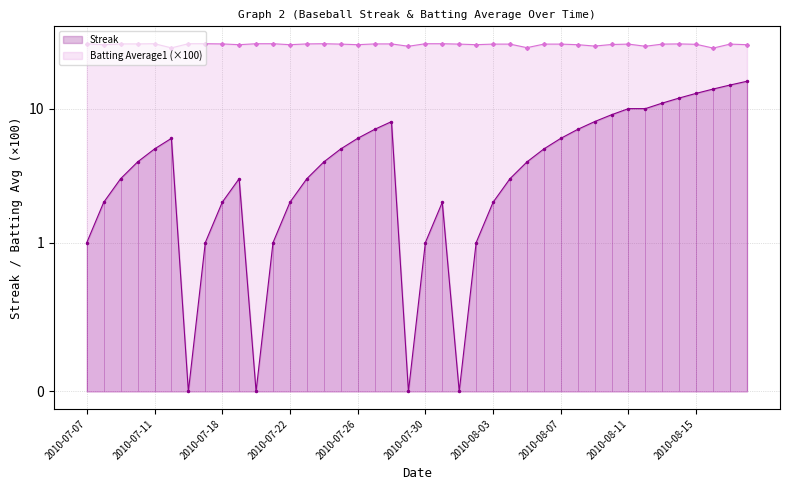

Reading left to right, what are all the values shown in this chart?

Streak: 1.0	2.0	3.0	4.0	5.0	6.0	0.0	1.0	2.0	3.0	0.0	1.0	2.0	3.0	4.0	5.0	6.0	7.0	8.0	0.0	1.0	2.0	0.0	1.0	2.0	3.0	4.0	5.0	6.0	7.0	8.0	9.0	10.0	10.0	11.0	12.0	13.0	14.0	15.0	16.0
Batting Average1: 30.5	30.0	30.4	30.4	30.5	28.4	30.5	30.5	30.4	30.0	30.5	30.5	30.0	30.4	30.5	30.3	30.0	30.4	30.4	29.2	30.5	30.5	30.3	30.0	30.3	30.3	28.5	30.3	30.3	30.0	29.3	30.1	30.3	29.2	30.3	30.4	30.2	28.3	30.3	30.0